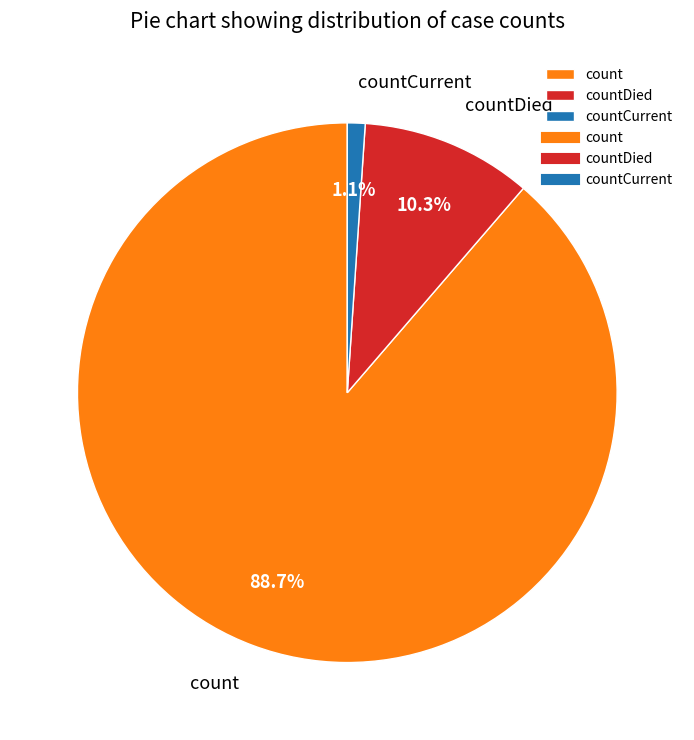

Rank the categories by value from lowest to highest.

countCurrent, countDied, count